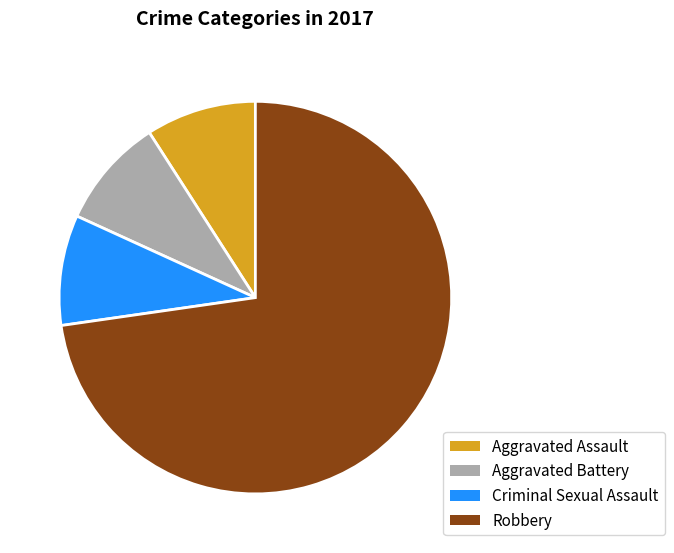

What is the largest slice in the pie chart?

Robbery